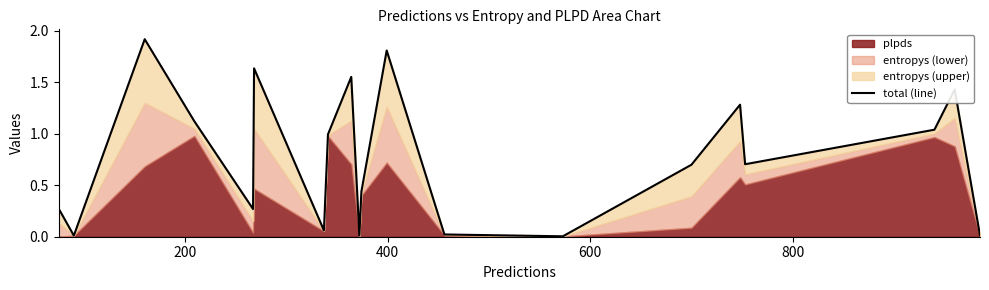

What is the difference between the maximum and minimum values?

1.9